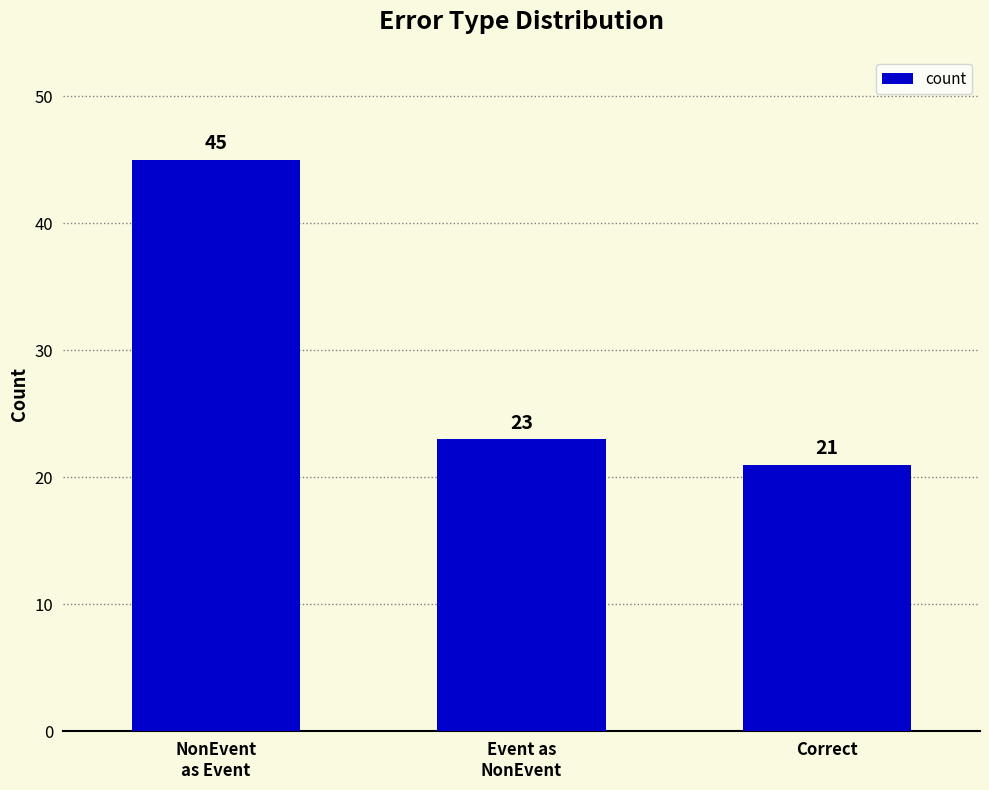

At which label is the value closest to 33?

Event as
NonEvent